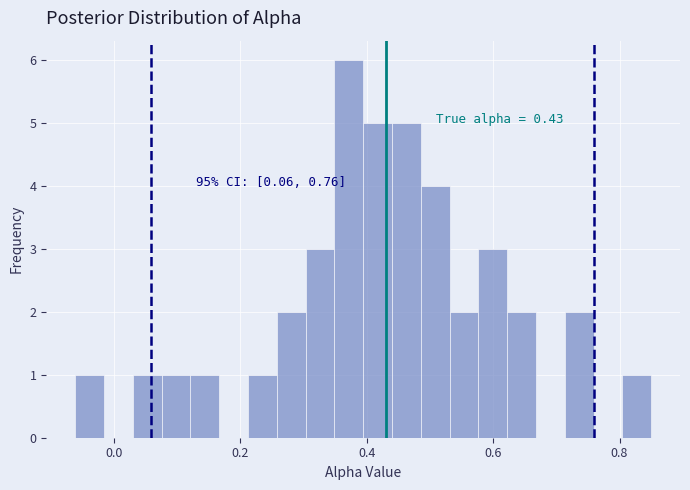

Around what value on the x-axis is the tallest bar? Give the approximate position of its centre, as read against the axis.

0.38